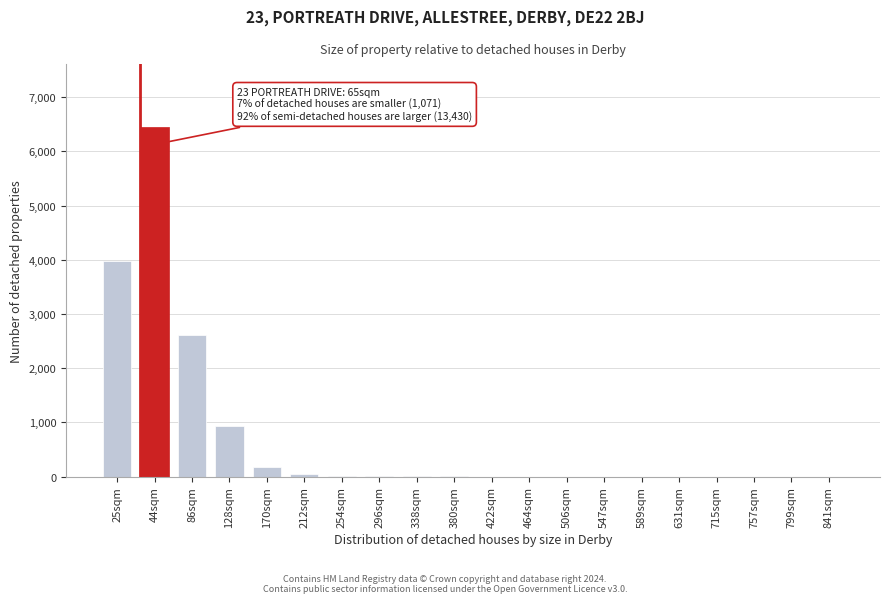

What is the sum of all values?

14222